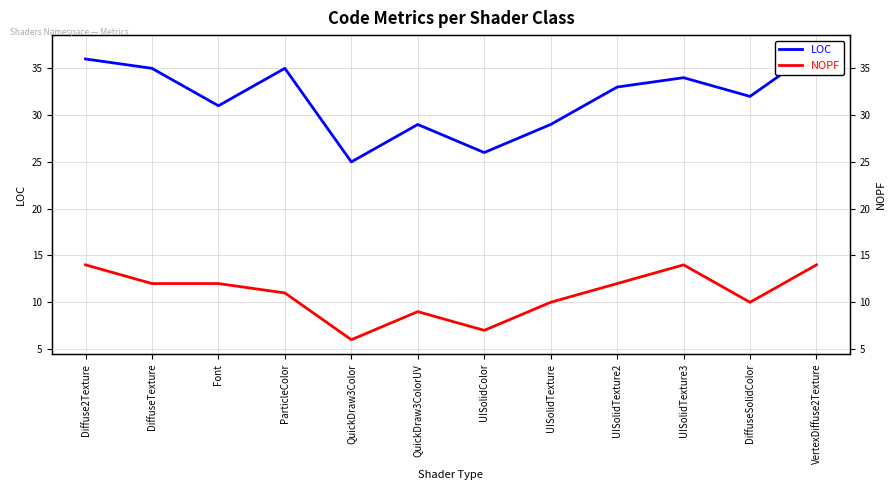

Which series has the largest total across all categories?

LOC